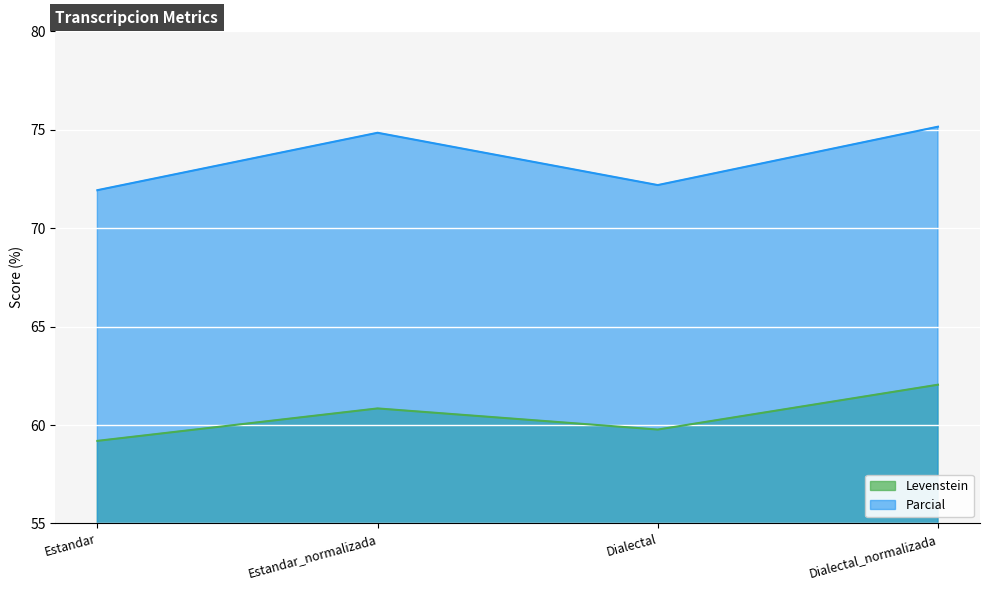

The value of Parcial at Estandar is 71.9. True or false?

True